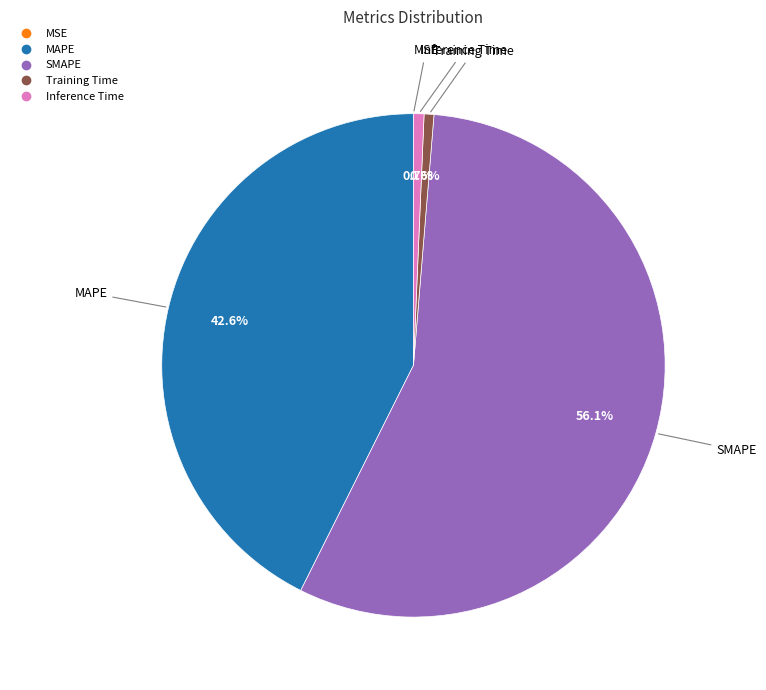

Is there a majority slice in this chart?

Yes